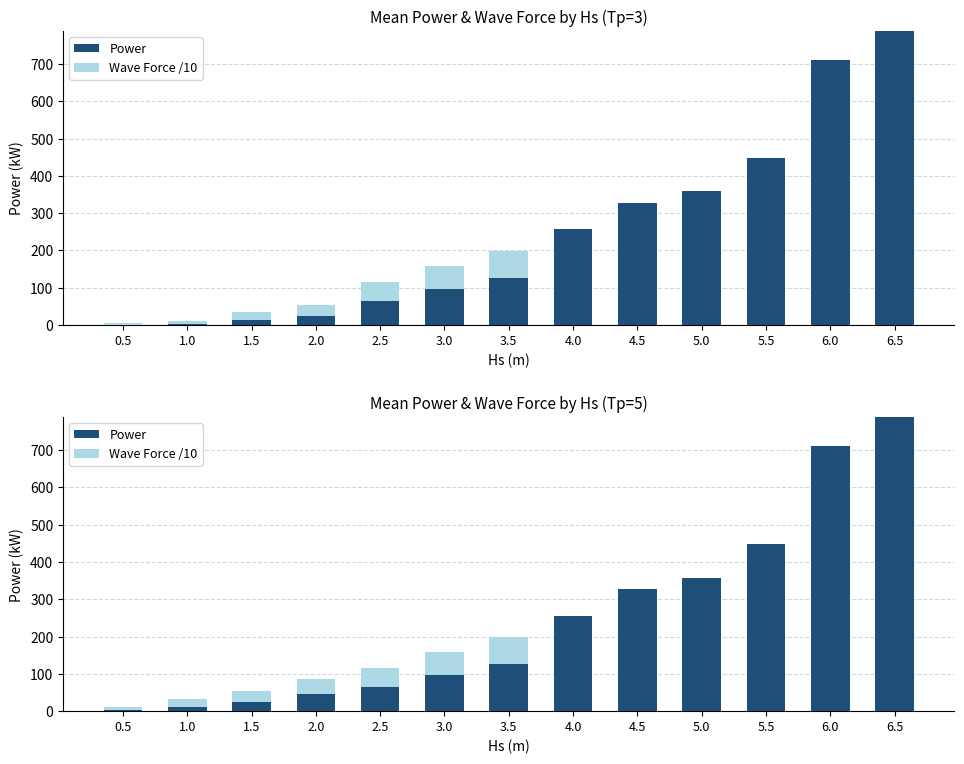

What position from the left is 3.0?

6